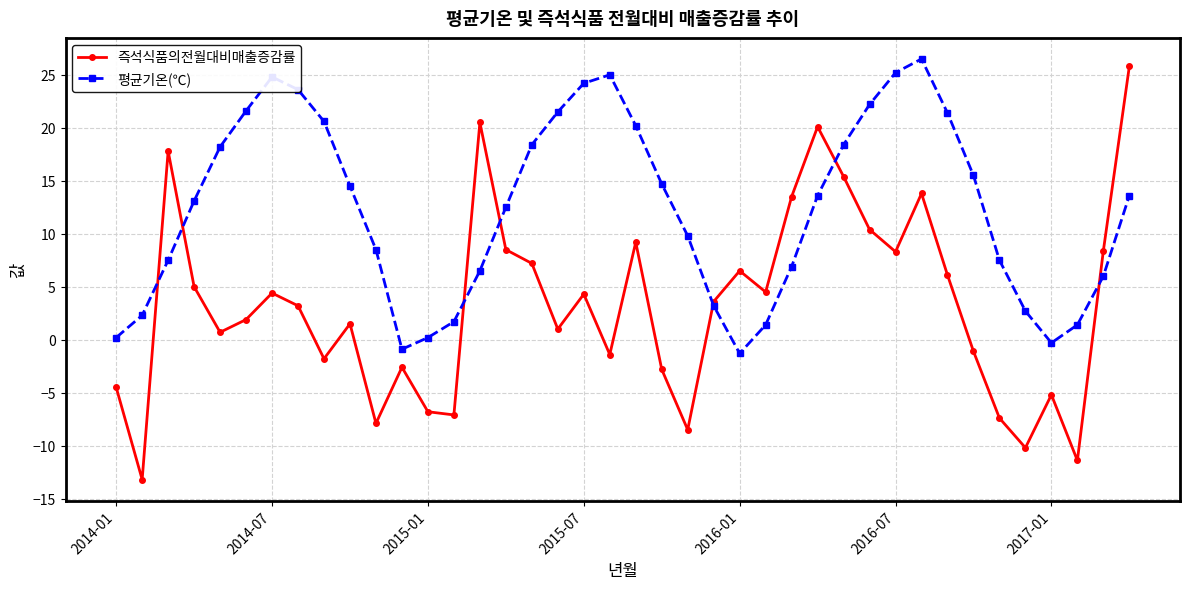

Which series has the widest spread of values?

즉석식품의전월대비매출증감률